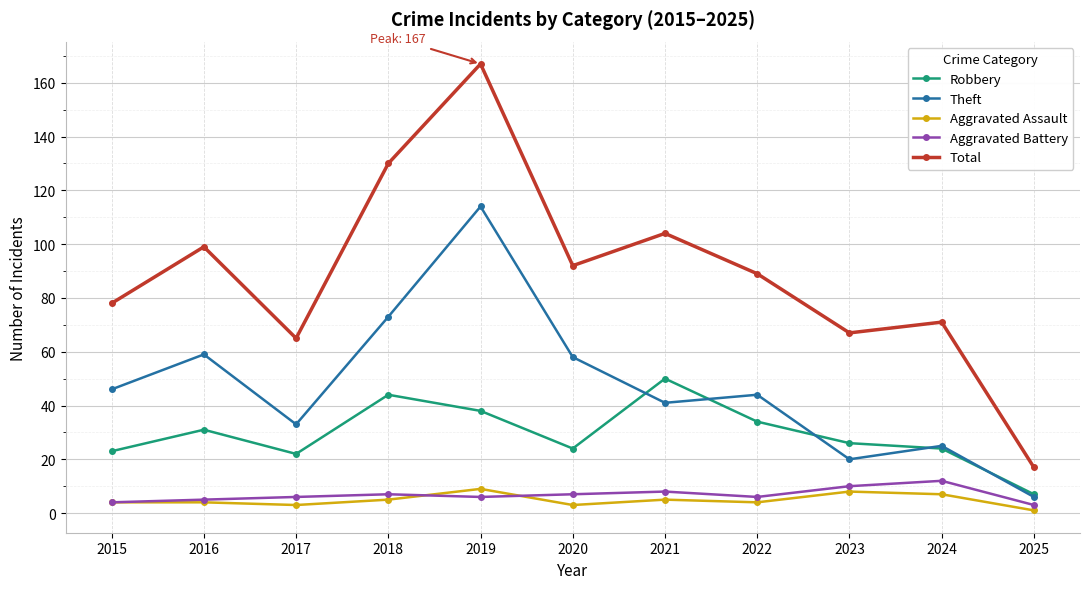

What is the total value across all series at 2015?

155